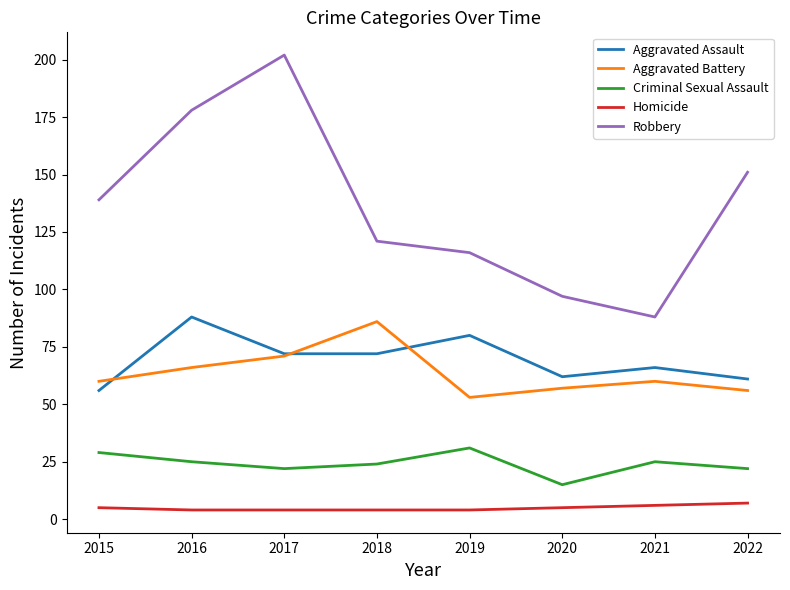

True or false: Robbery and Homicide intersect in this chart.

False